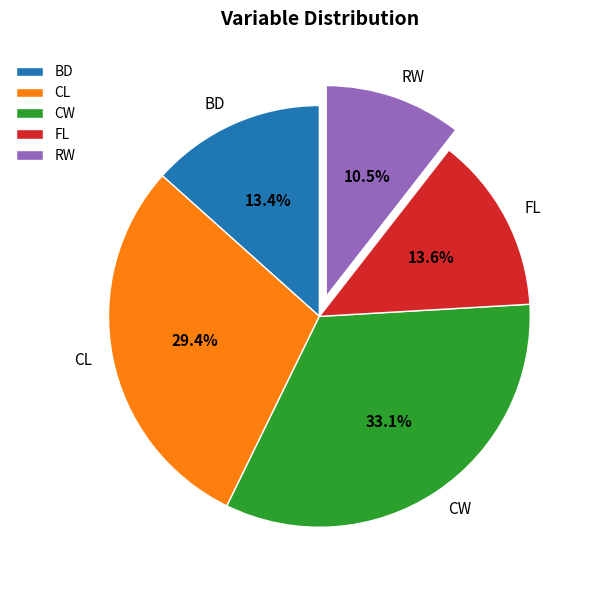

To the nearest percent, what portion does CW represent?

33%